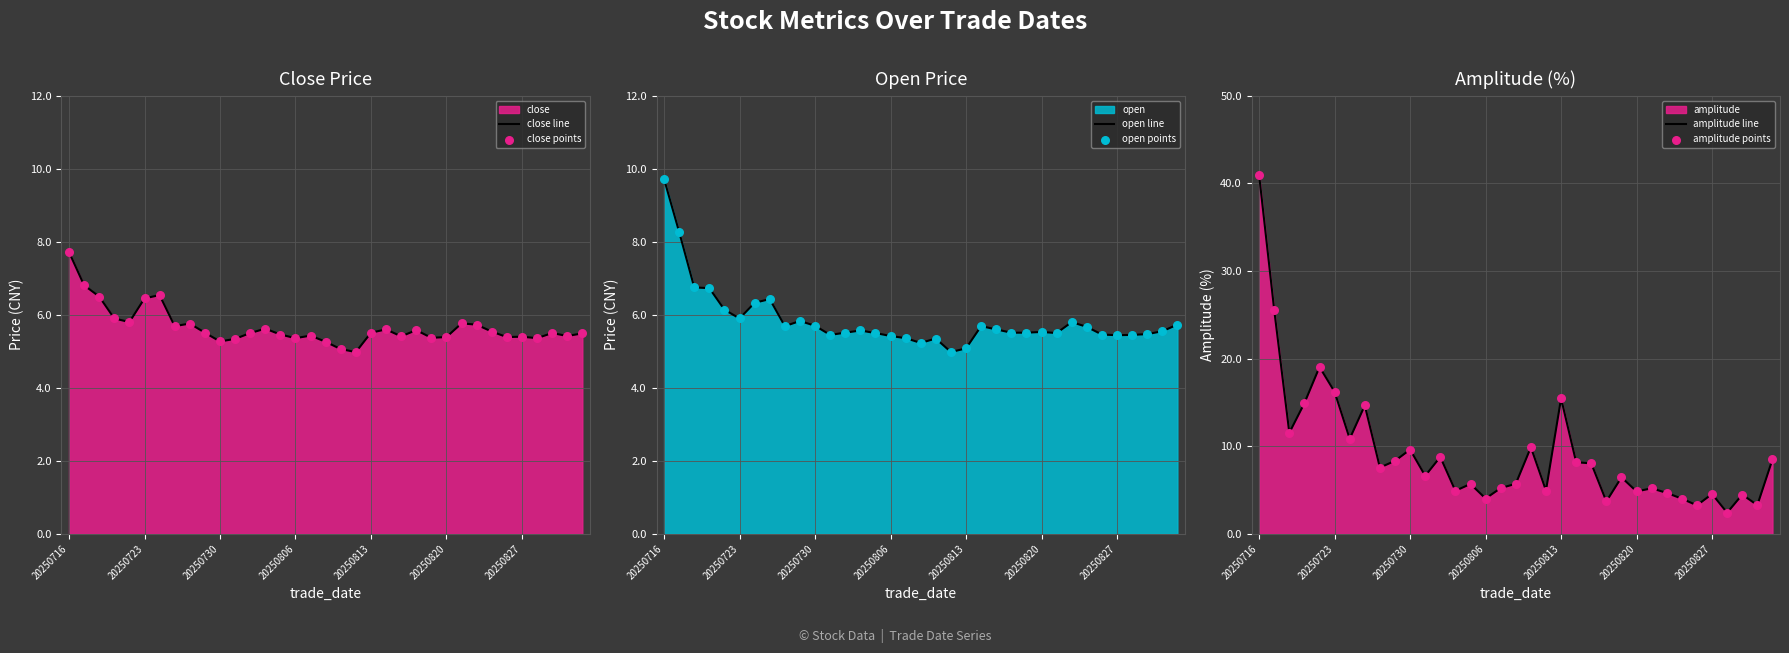

What is the lowest value of the close line series?

5.0